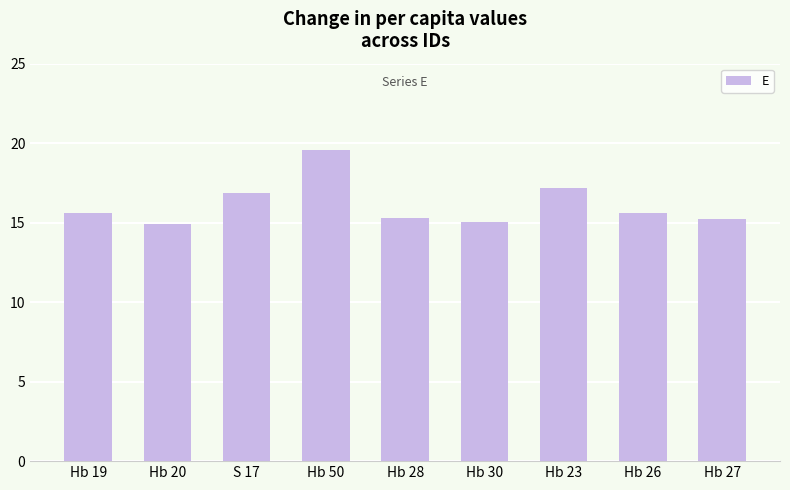

What position from the left is Hb 19?

1